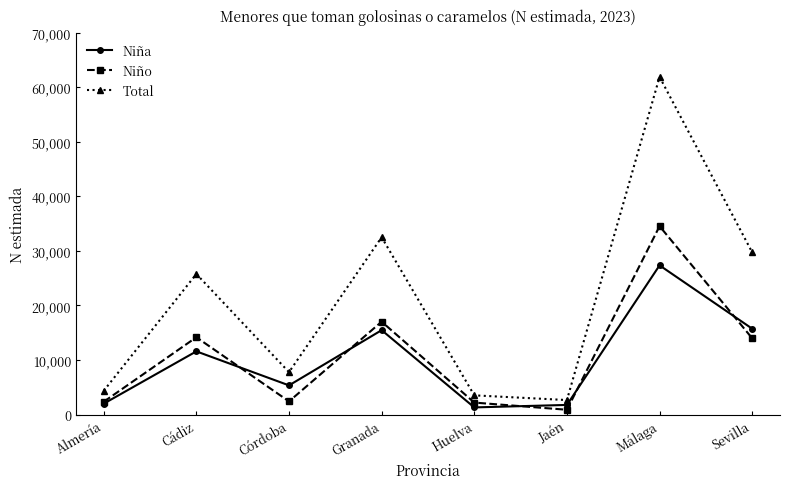

At which category does Niña reach its first local peak?

Cádiz